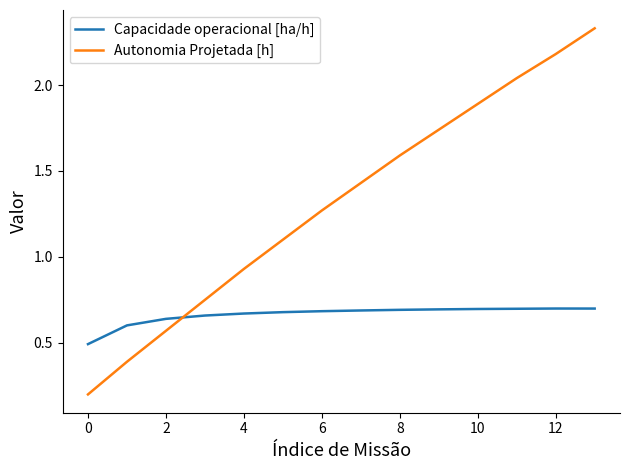

How many lines are shown in the chart?

2